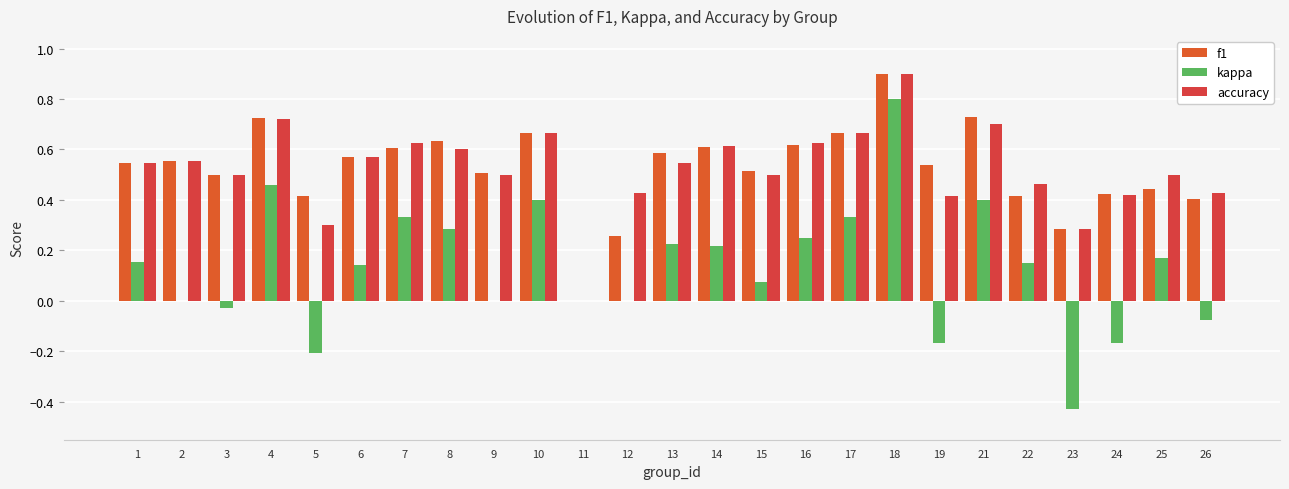

Is it true that f1 equals 0.5 at 19?

True